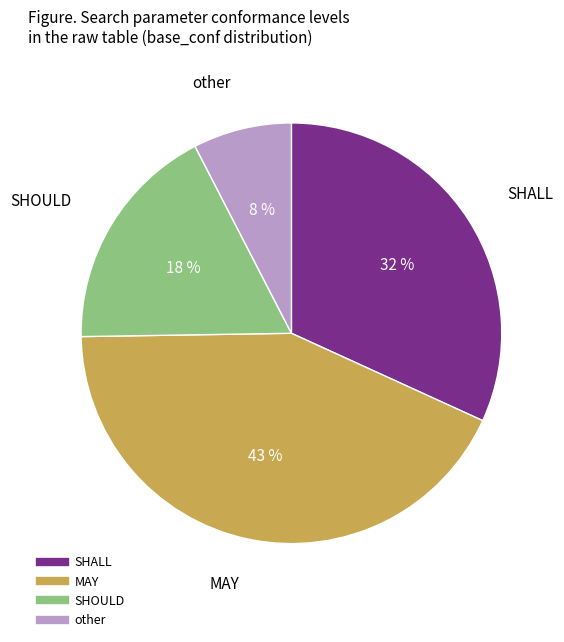

Is there a majority slice in this chart?

No